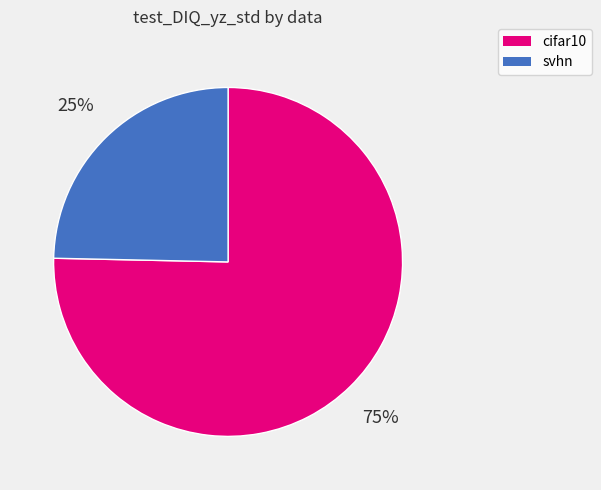

Is there any slice that represents more than half of the pie?

Yes